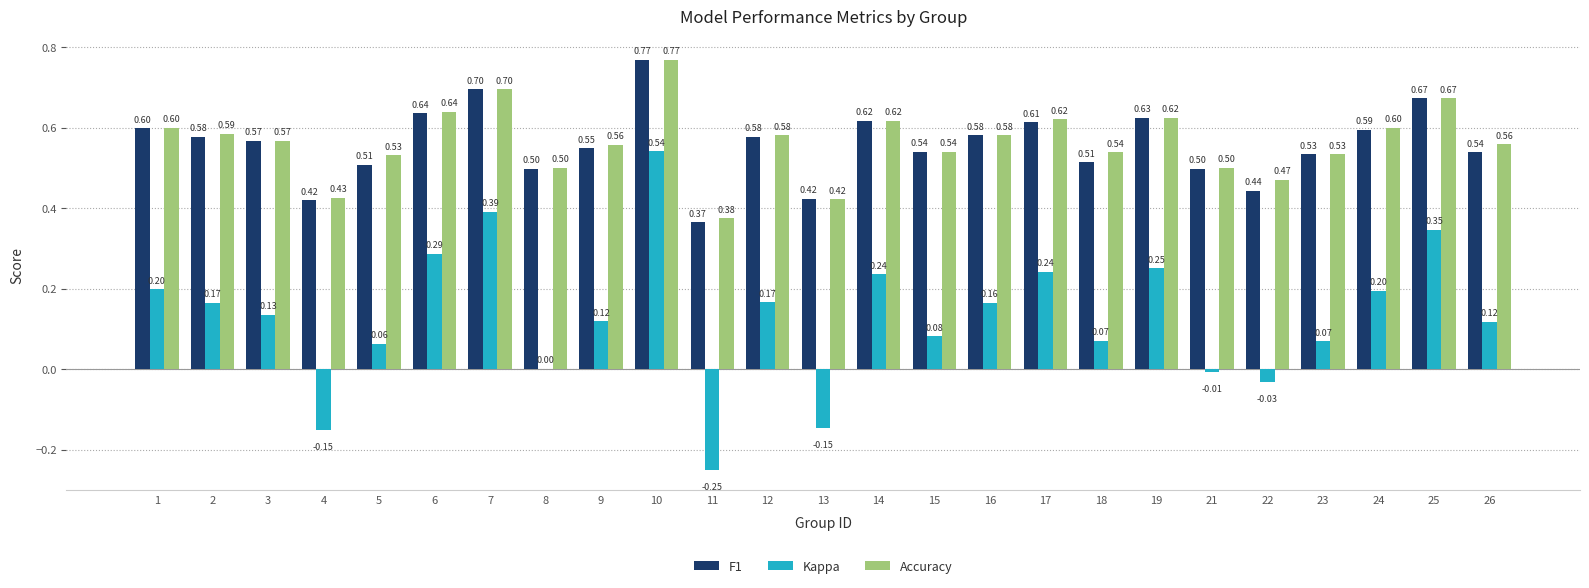

What is the total value across all series at 4?

0.7